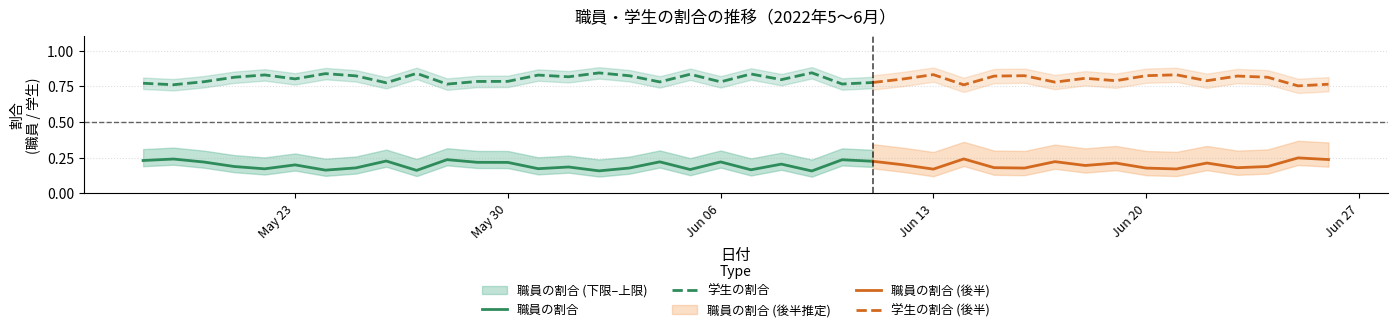

True or false: 学生の割合 and 職員の割合 intersect in this chart.

False